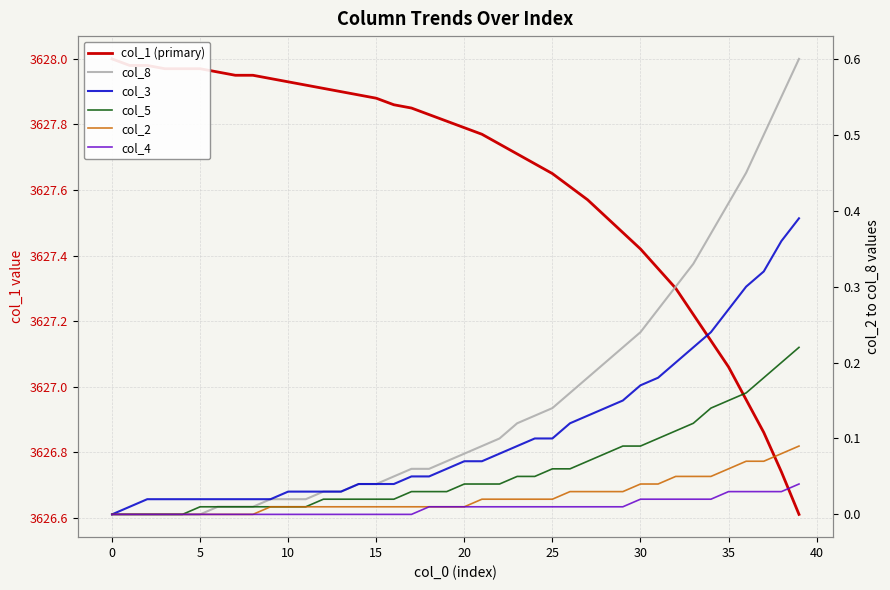

Is the value of col_5 at 39 greater than the value of col_8 at 38?

No